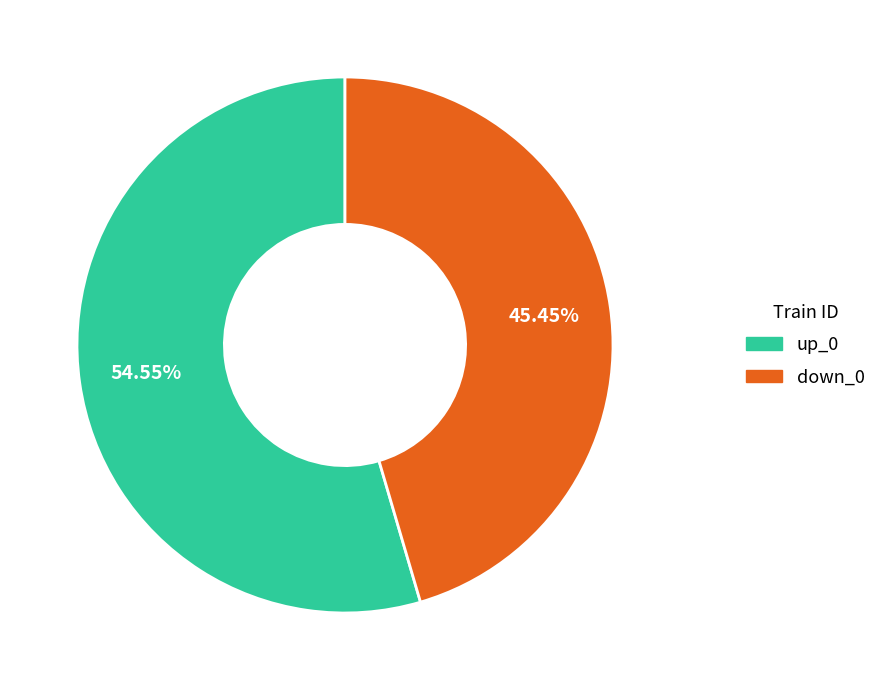

Which category has the biggest portion of the pie?

up_0